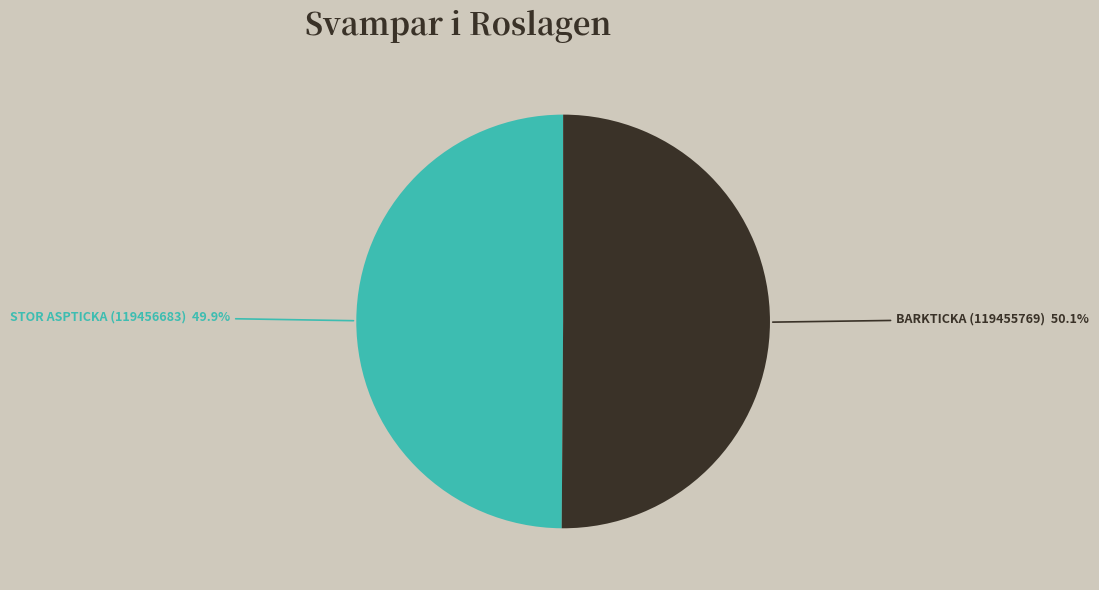

Does any single category account for the majority?

Yes